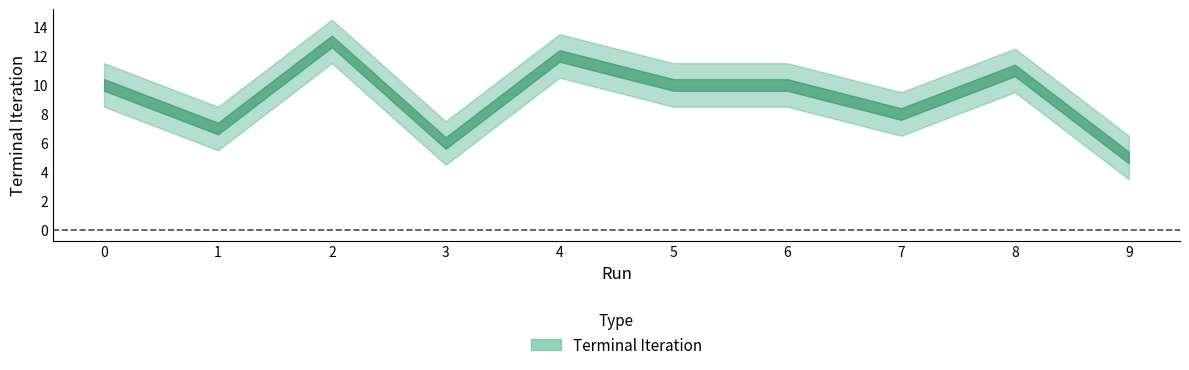

Rank the categories by value from highest to lowest.

2, 4, 8, 0, 5, 6, 7, 1, 3, 9